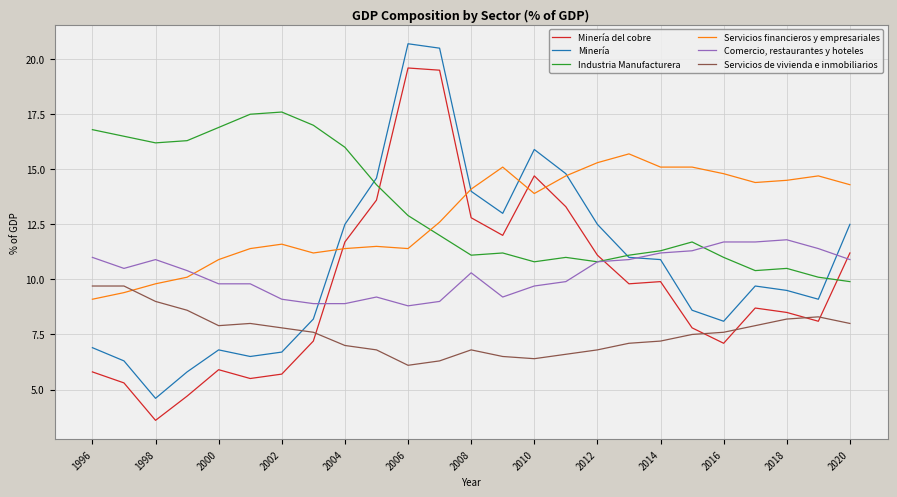

True or false: Servicios financieros y empresariales and Minería del cobre intersect in this chart.

True